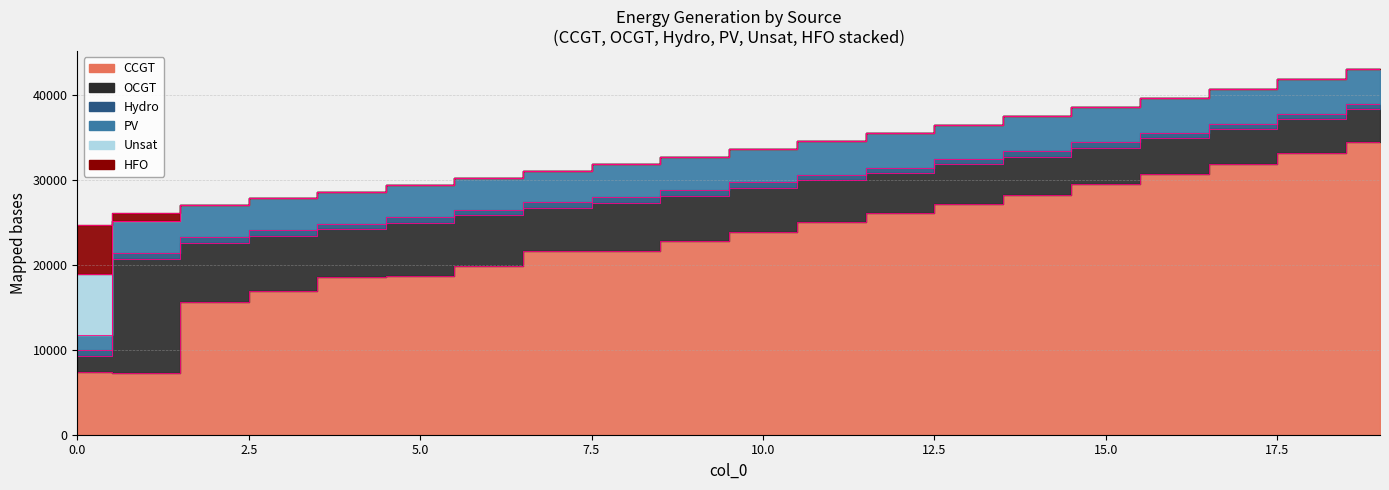

What is the value of the OCGT point at the 6th from the left?

6316